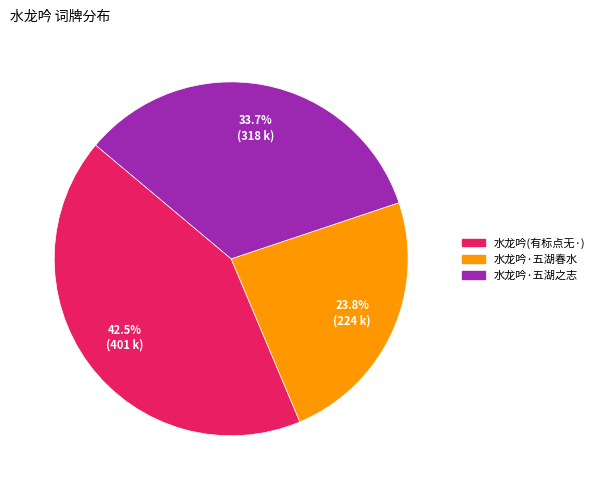

Is there any slice that represents more than half of the pie?

No